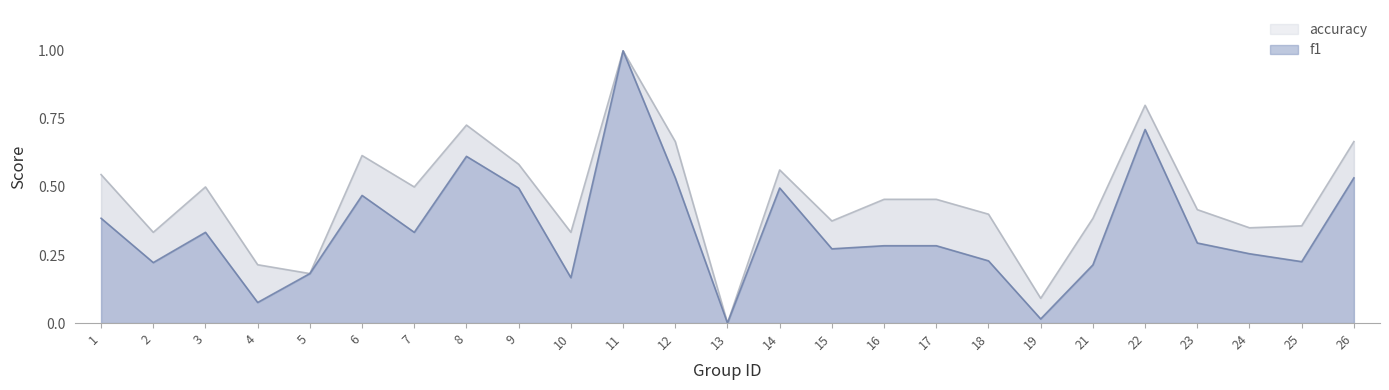

Is the value of f1 at 9 greater than the value of accuracy at 16?

Yes